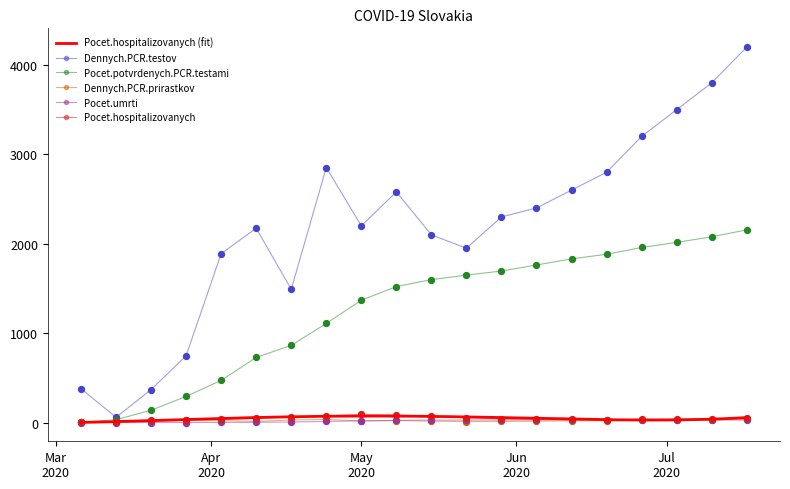

Which series contains the highest Y value?

Dennych.PCR.testov